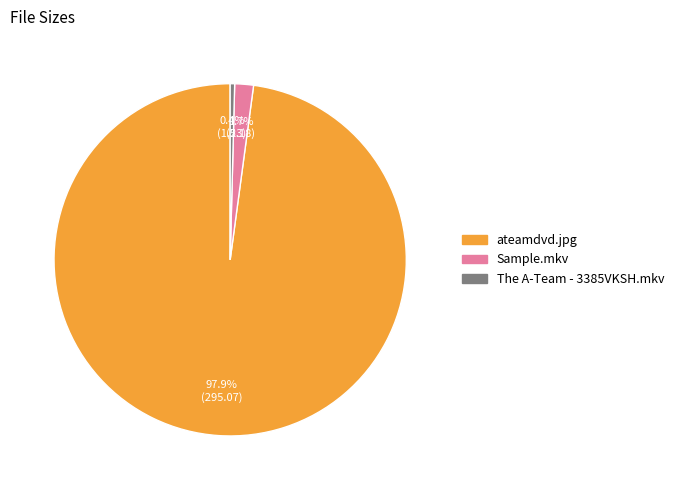

How many segments does this pie chart have?

3